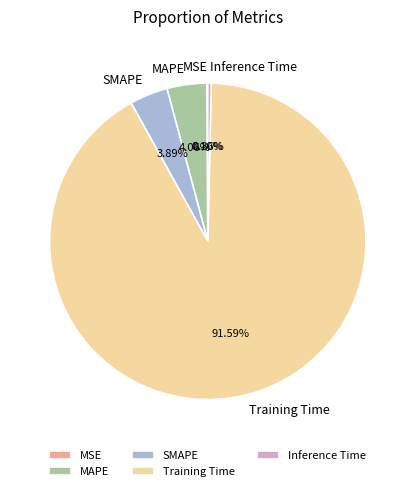

Is Training Time the majority of the pie?

Yes